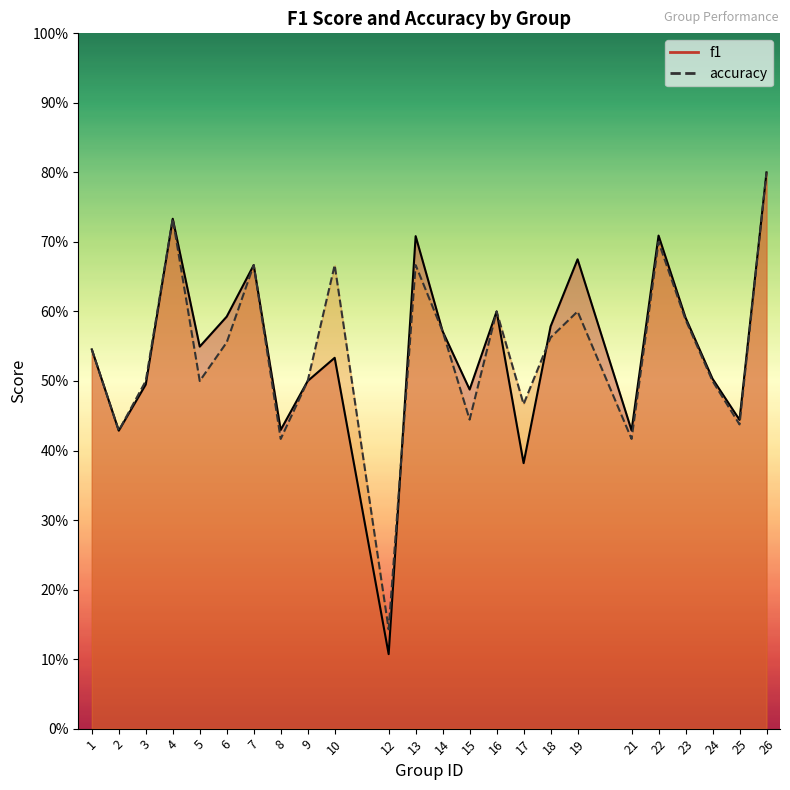

What is the average value of the f1 series?

0.5